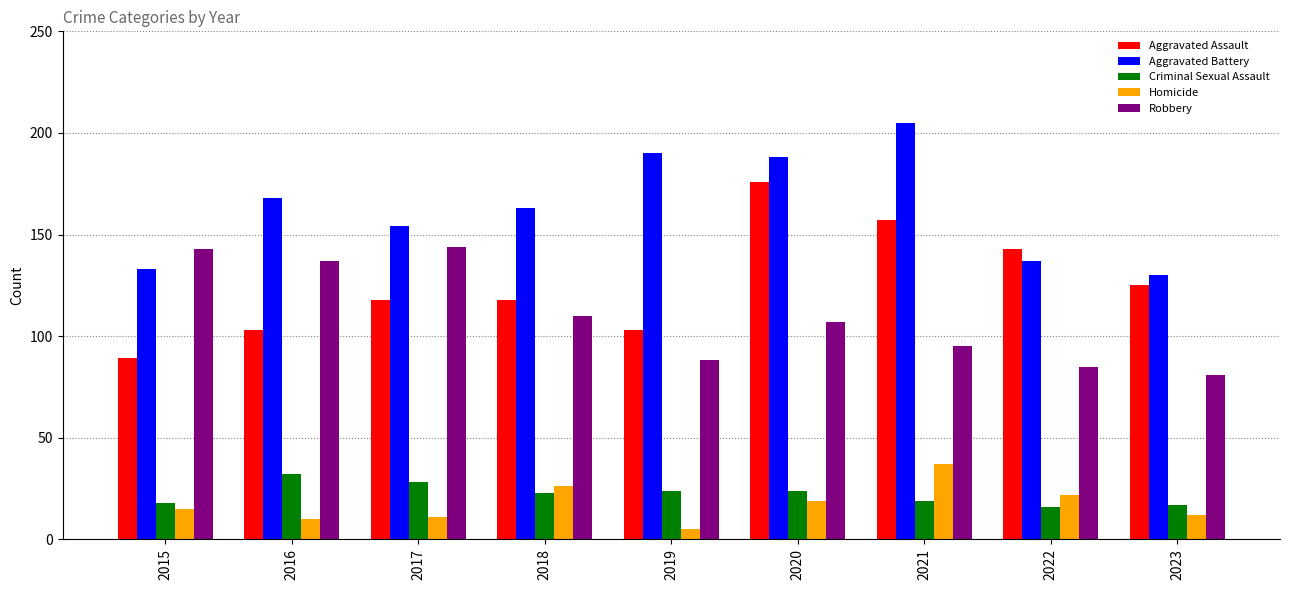

What is the sum of the Aggravated Assault values at 2022 and 2017?

261